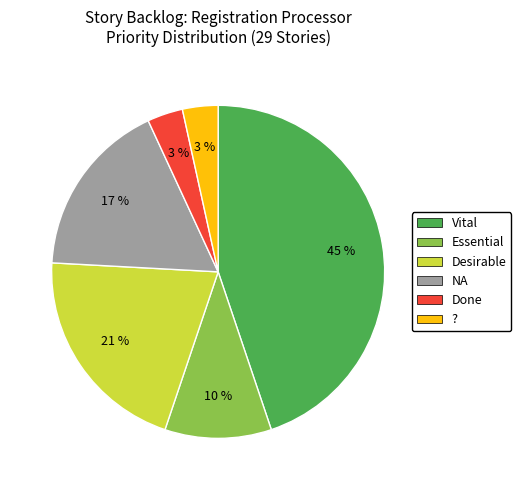

Is there a majority slice in this chart?

No